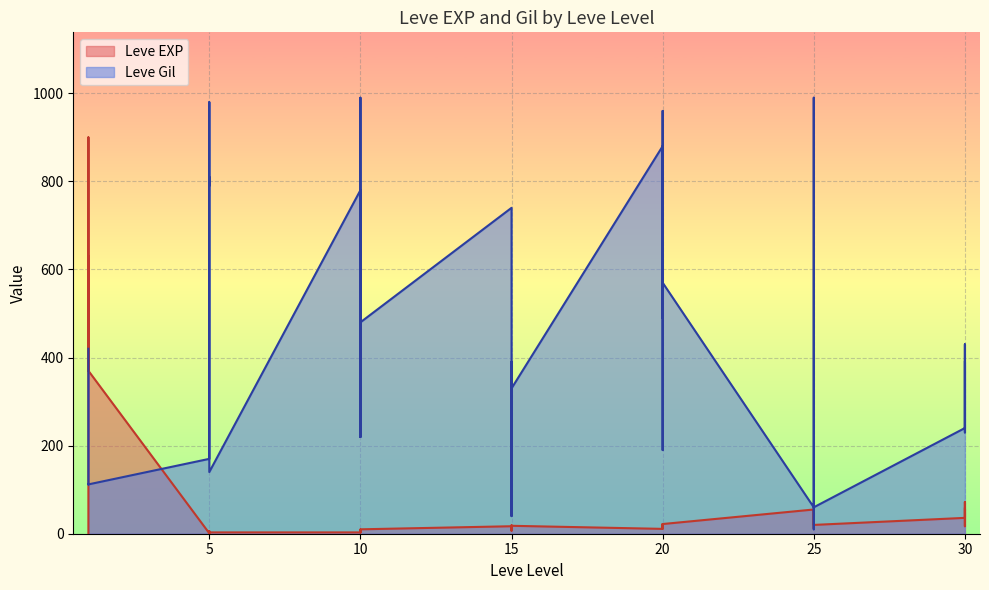

How many lines are shown in the chart?

2